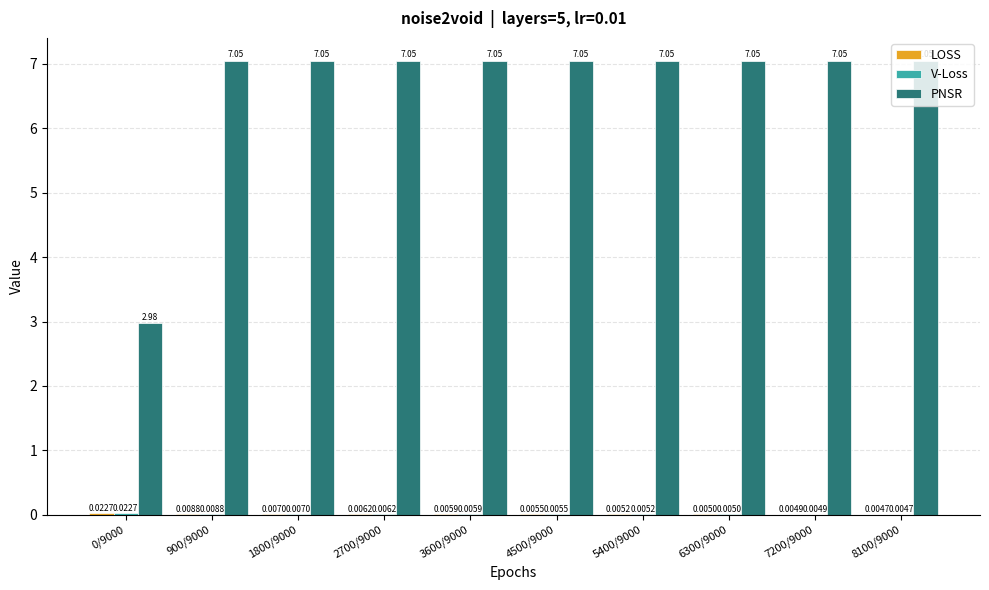

What is the total value across all series at 1800/9000?

7.1